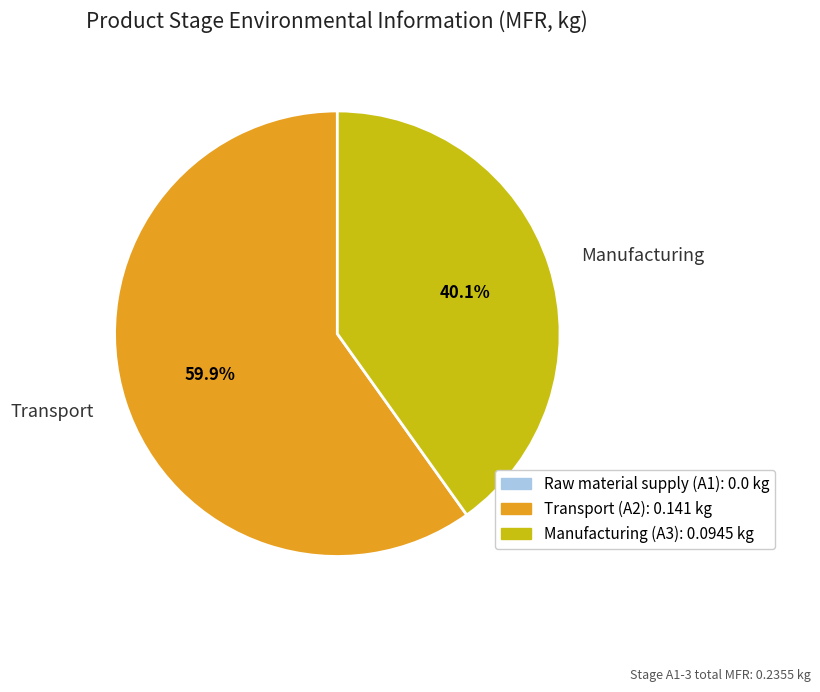

Is there any slice that represents more than half of the pie?

Yes